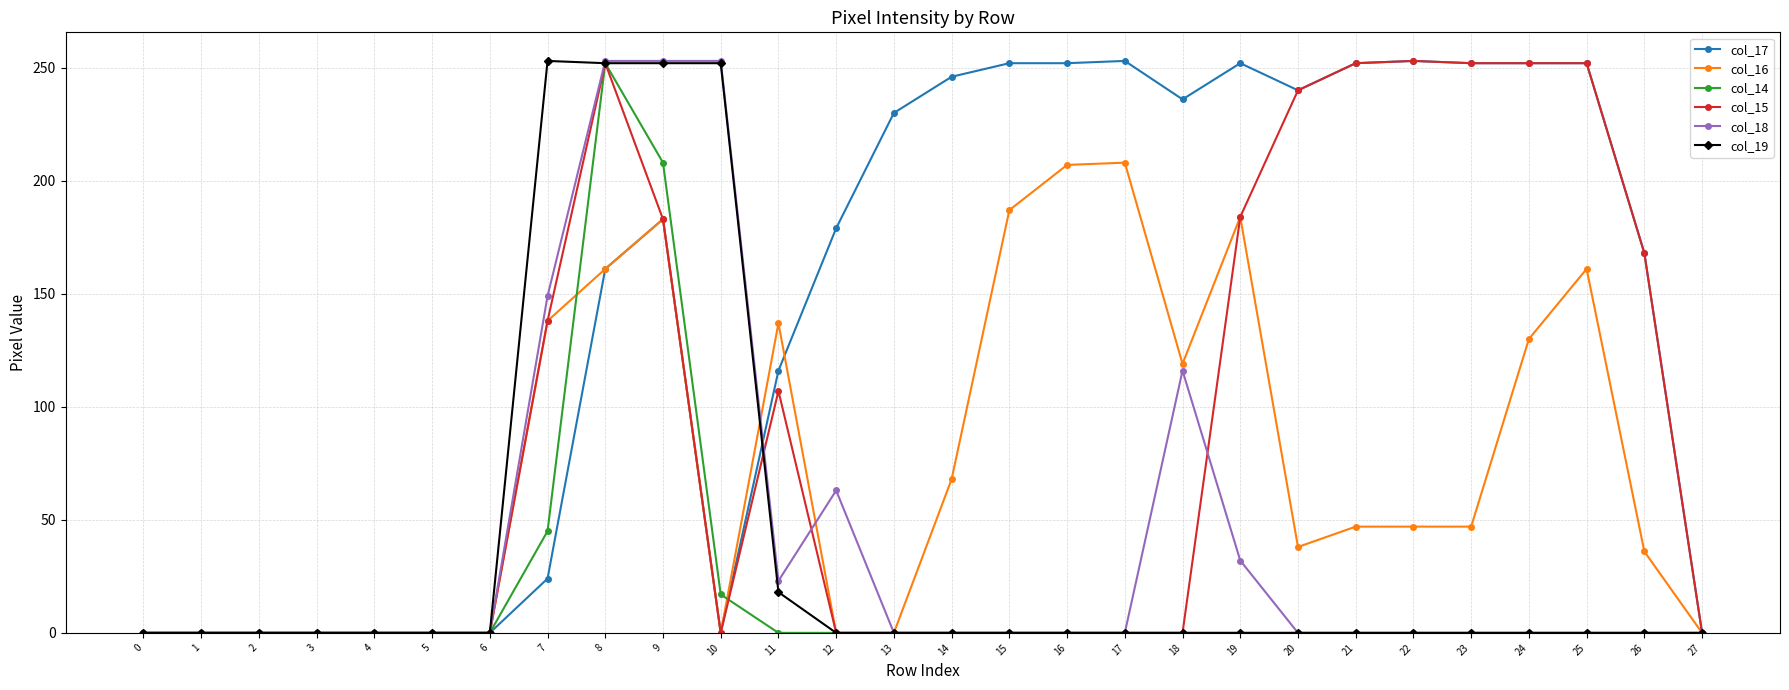

At which category is the sum across all series the highest?

8